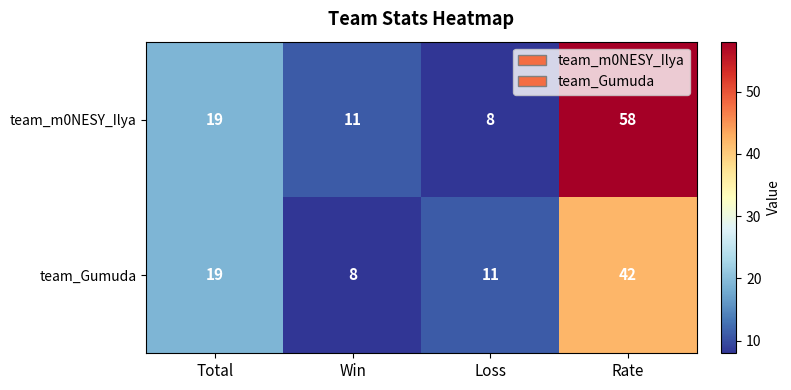

How many data points does each series have?

4